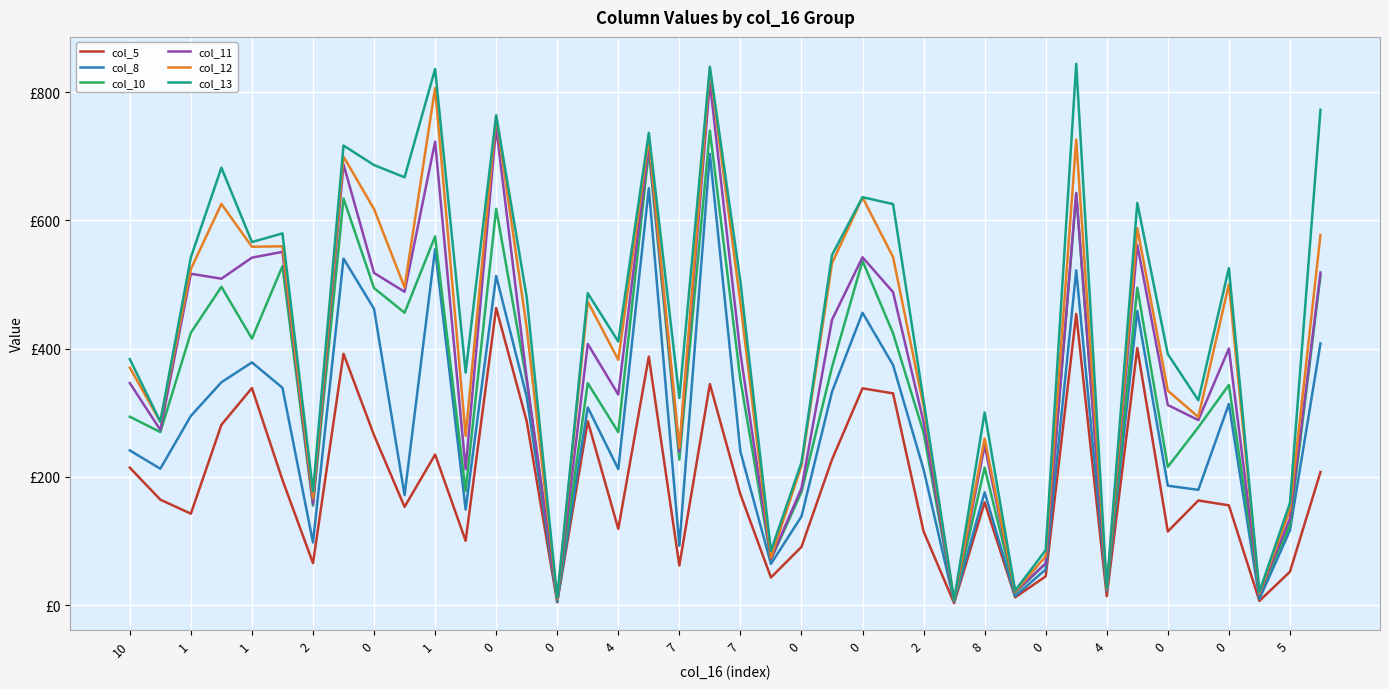

In col_5, how many points are lower than both neighbors (excluding endpoints)?

13